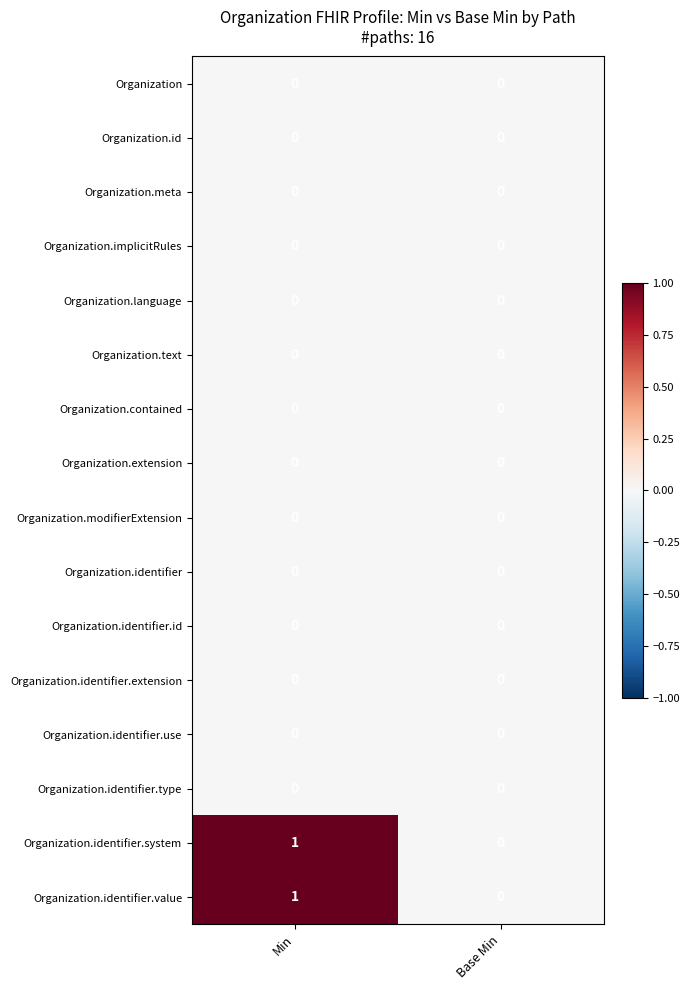

At which category is the sum across all series the highest?

Min